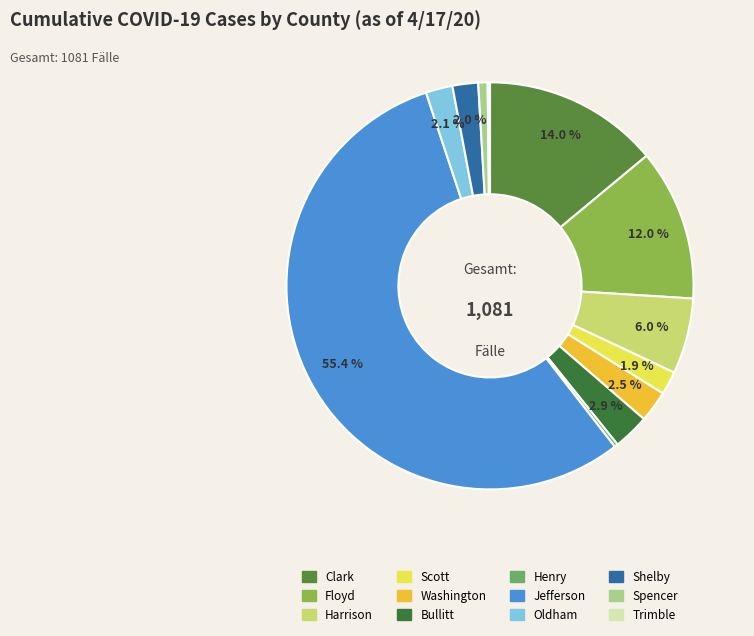

Rank the categories by value from highest to lowest.

Jefferson, Clark, Floyd, Harrison, Bullitt, Washington, Oldham, Shelby, Scott, Spencer, Henry, Trimble